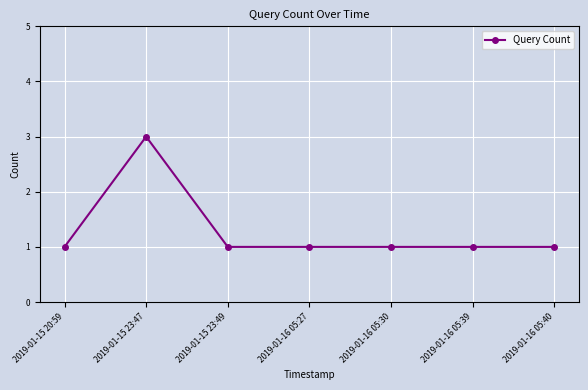

Reading right to left, extract all data points from this chart.

1	1	1	1	1	3	1